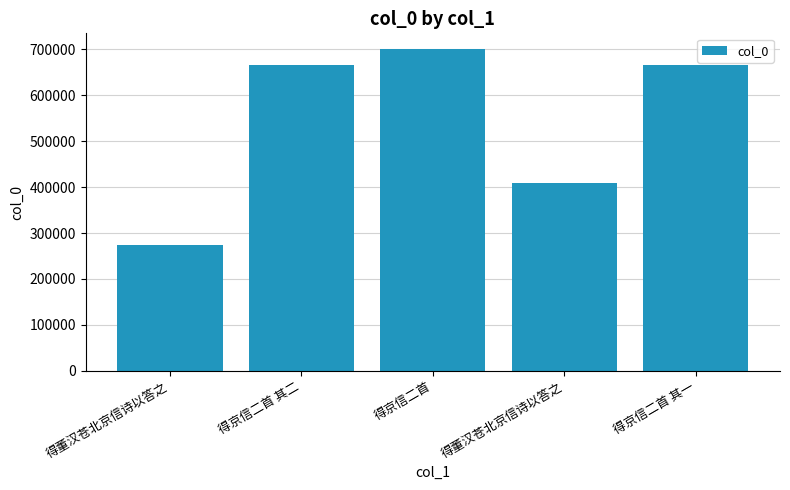

How many data points does each series have?

5